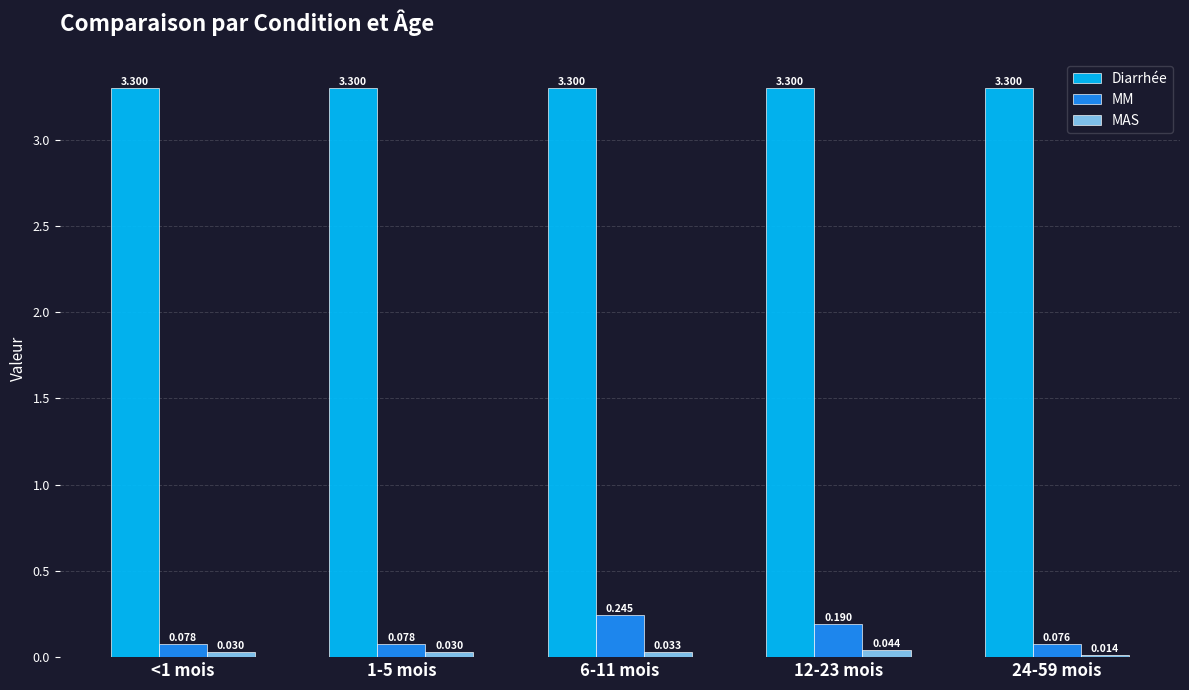

Rank the series at 6-11 mois from highest to lowest value.

Diarrhée, MM, MAS